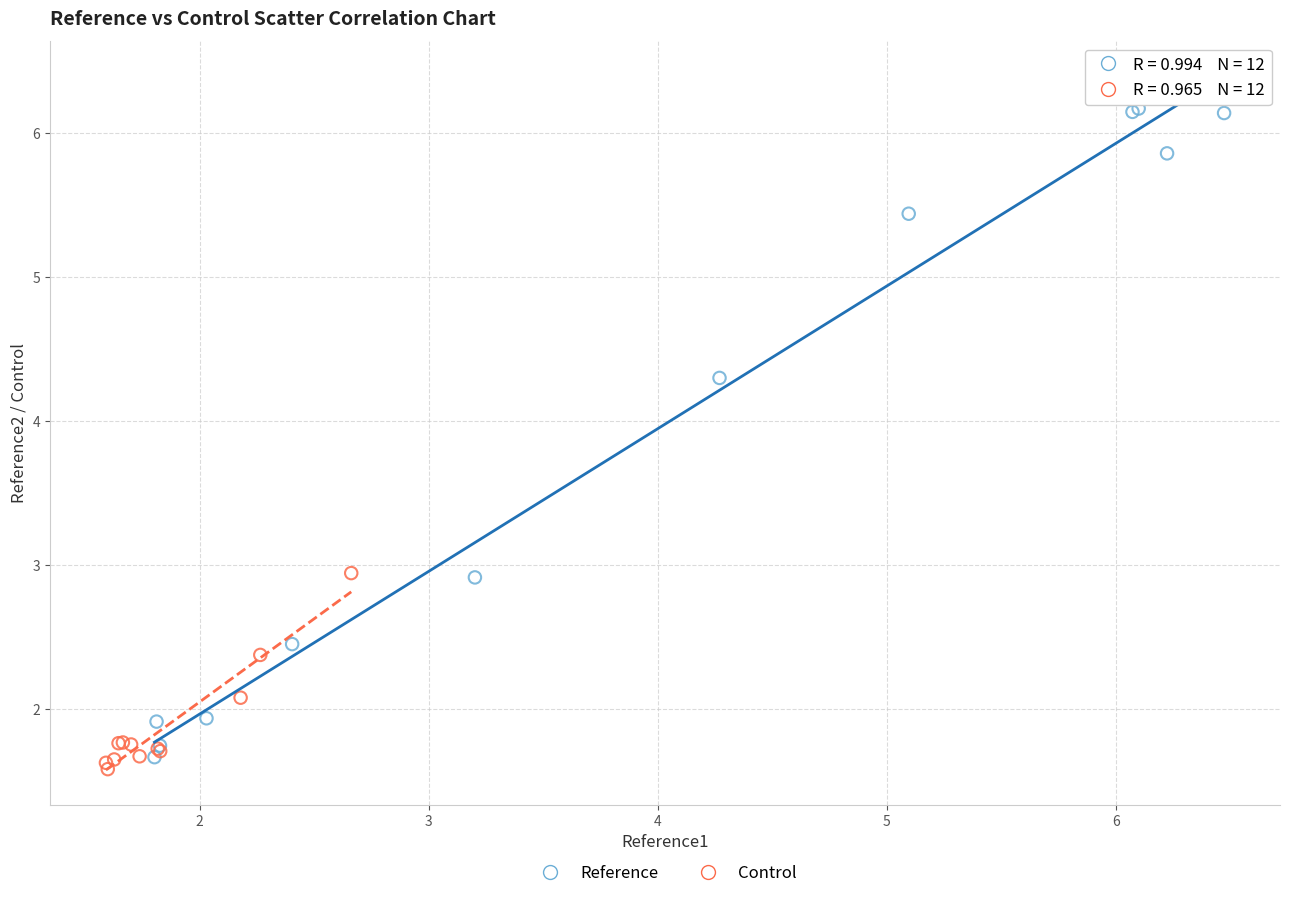

Which series has the largest Y range (max minus min)?

Reference